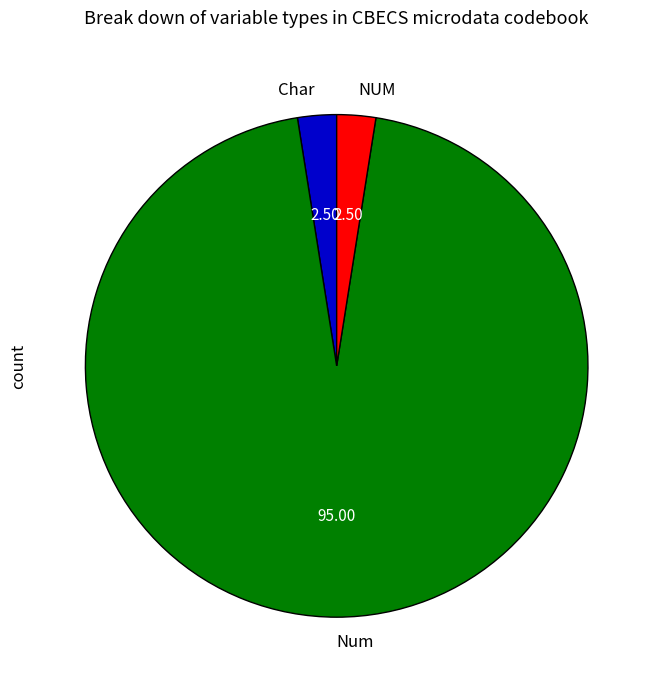

Is NUM the majority of the pie?

No